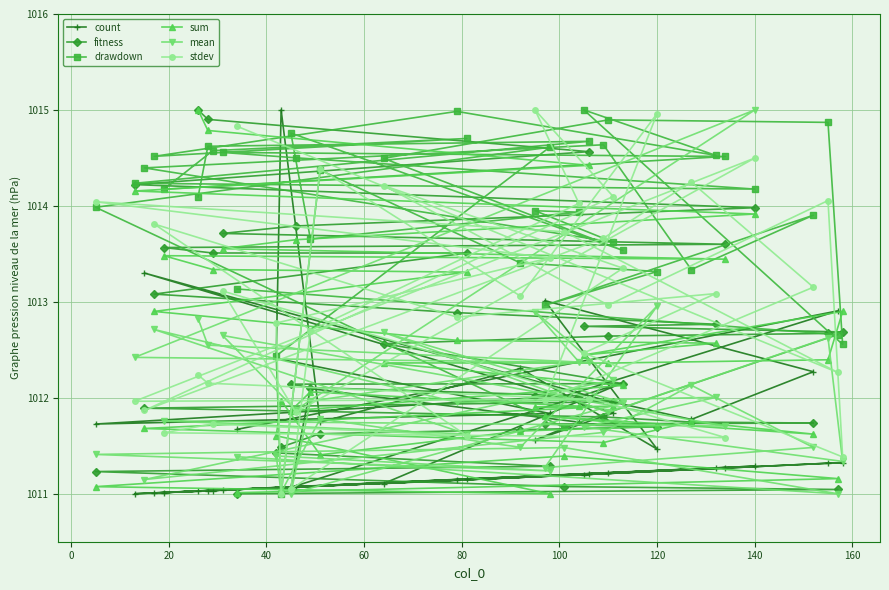

Which series has the largest total across all categories?

drawdown